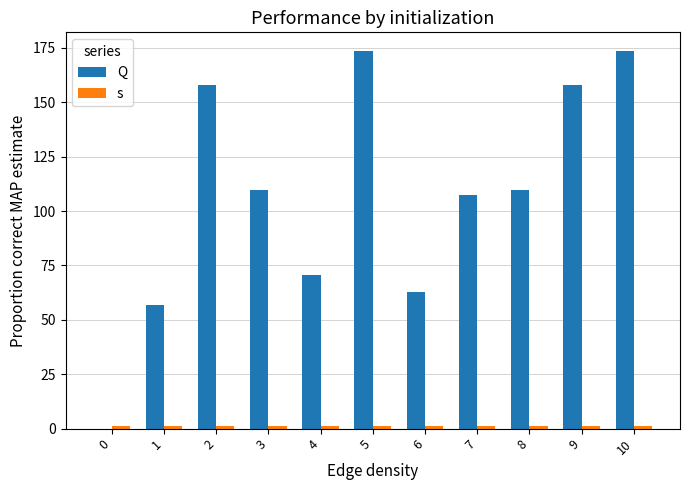

What is the difference between the maximum and second lowest values in the Q series?

116.5